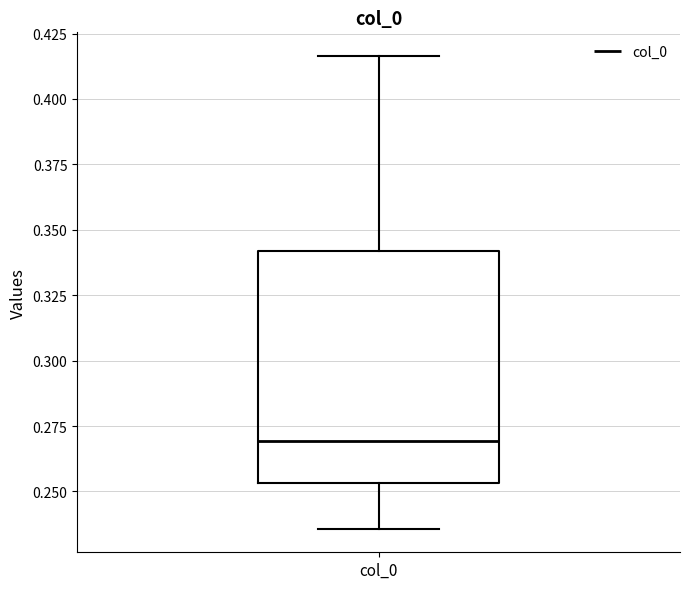

Transcribe this box plot: give where the median line is, the range the box spans, and where the two whiskers end, as read against the y-axis. The values are not printed on the chart, so give them approximately, as read against the axis.

median 0.270, box 0.255 to 0.340, whiskers 0.235 to 0.415